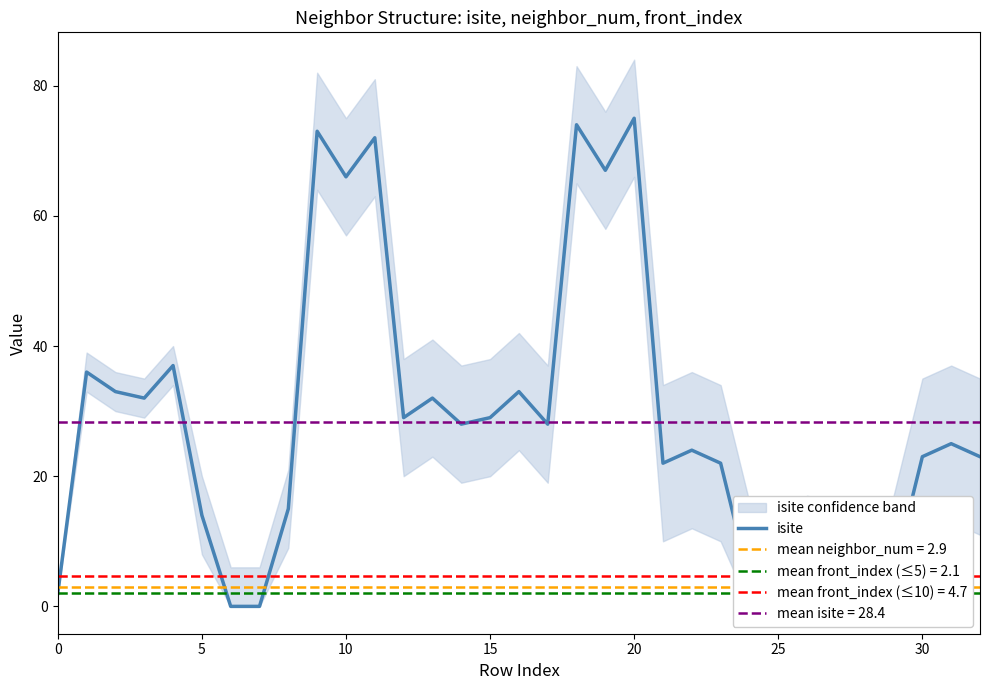

Is it true that isite equals 23 at 5?

False